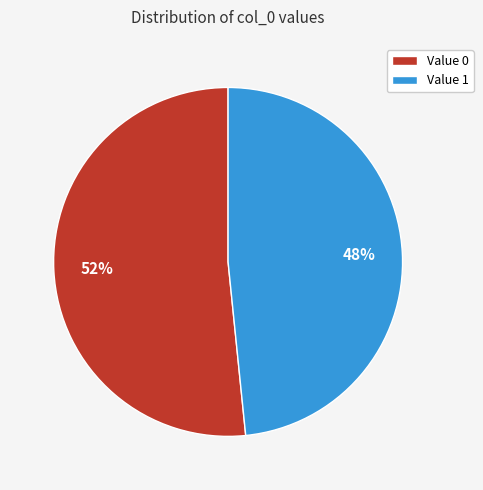

How many slices are in this pie chart?

2